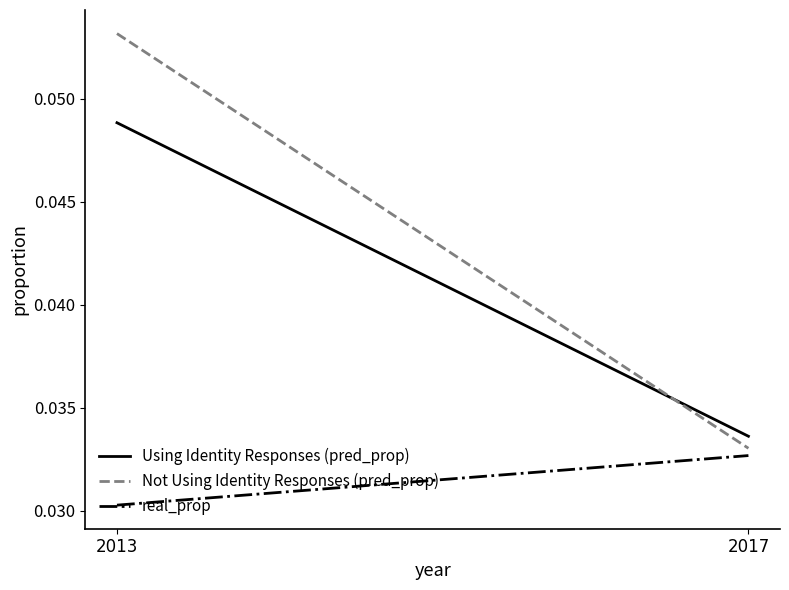

Which series has the largest range (max minus min)?

Not Using Identity Responses (pred_prop)